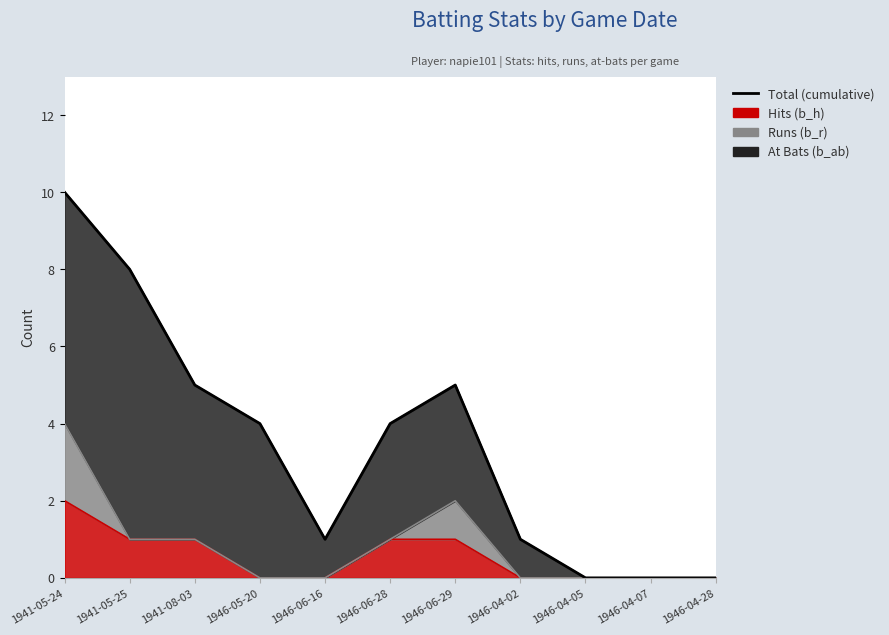

What is the value of the 7th point from the left?

5